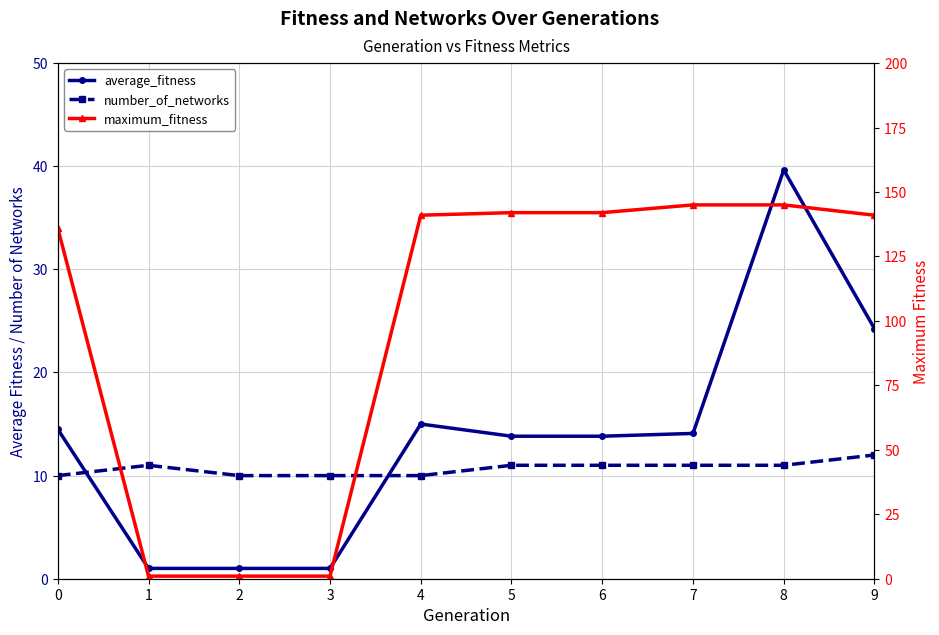

Reading left to right, extract all data points from this chart.

average_fitness: 0=14.5	1=1.0	2=1.0	3=1.0	4=15.0	5=13.8	6=13.8	7=14.1	8=39.6	9=24.2
number_of_networks: 0=10.0	1=11.0	2=10.0	3=10.0	4=10.0	5=11.0	6=11.0	7=11.0	8=11.0	9=12.0
maximum_fitness: 0=136.0	1=1.0	2=1.0	3=1.0	4=141.0	5=142.0	6=142.0	7=145.0	8=145.0	9=141.0